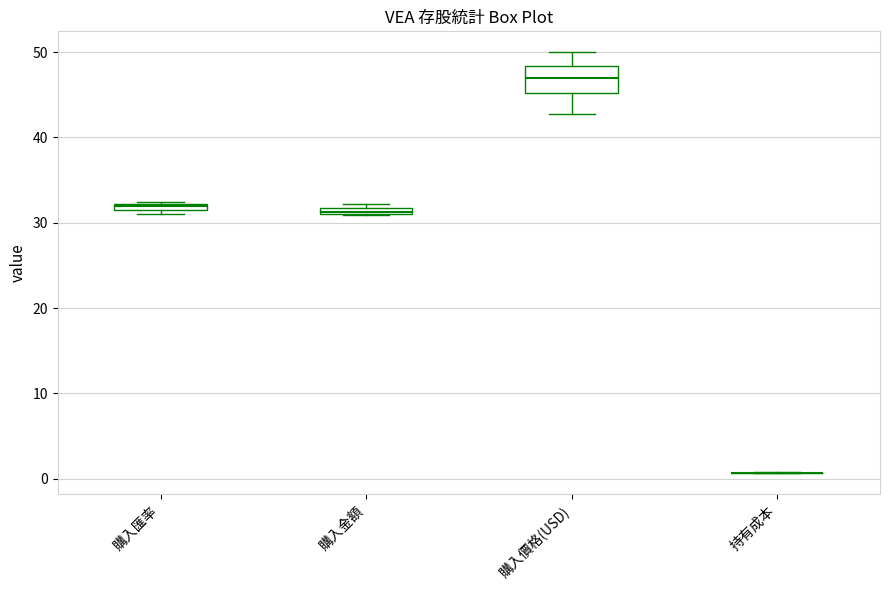

Where does the median line of the box for 購入價格(USD) sit on the y-axis? The values are not printed on the chart, so give them approximately, as read against the axis.

47